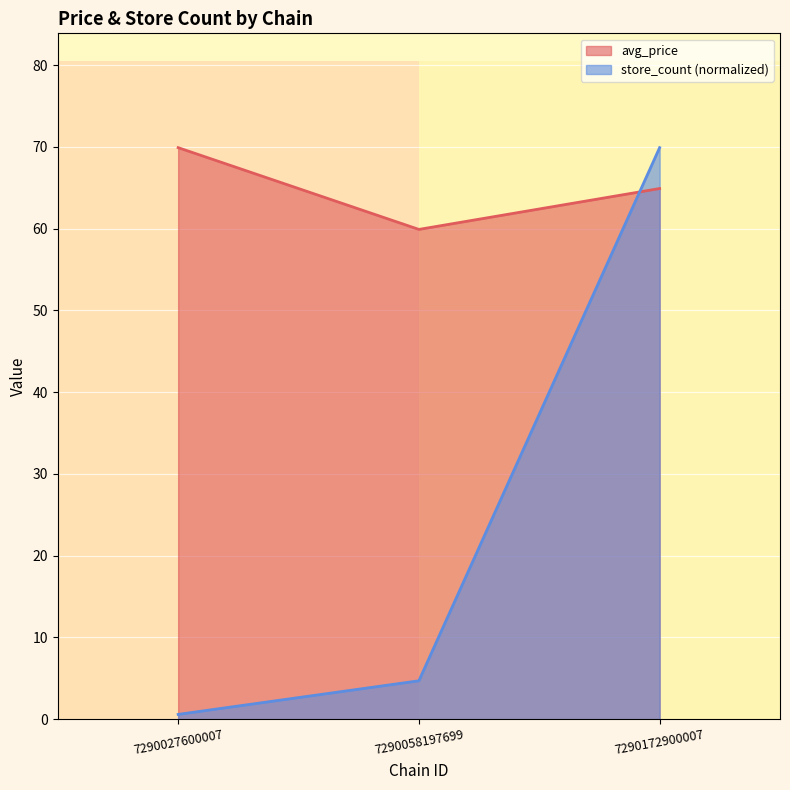

The value of avg_price at 7290027600007 is 46.2. True or false?

False